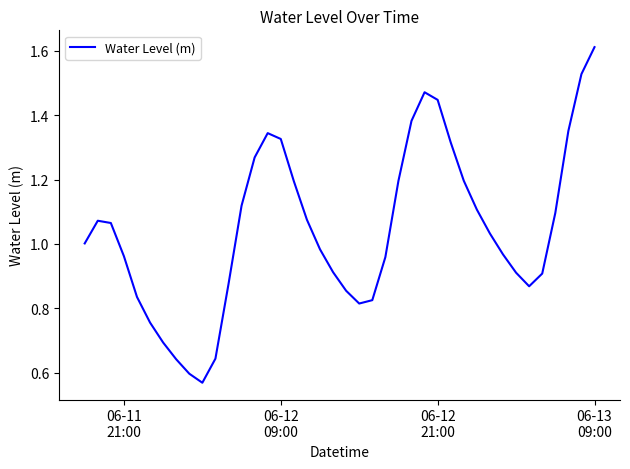

What is the maximum value shown in the chart?

1.6